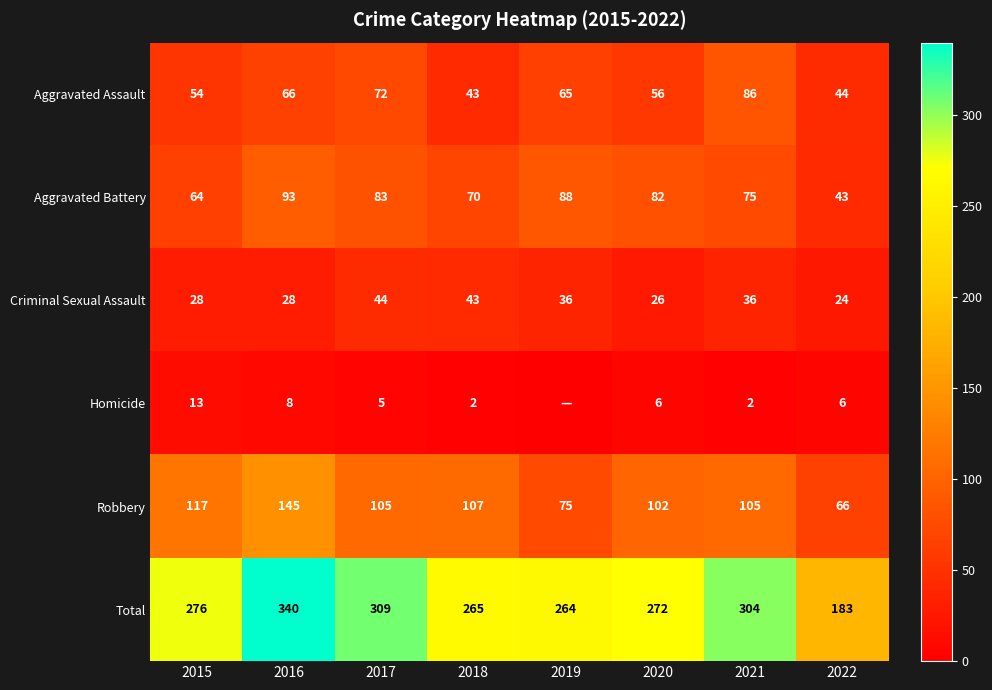

At which label does Aggravated Assault first exceed 65?

2016